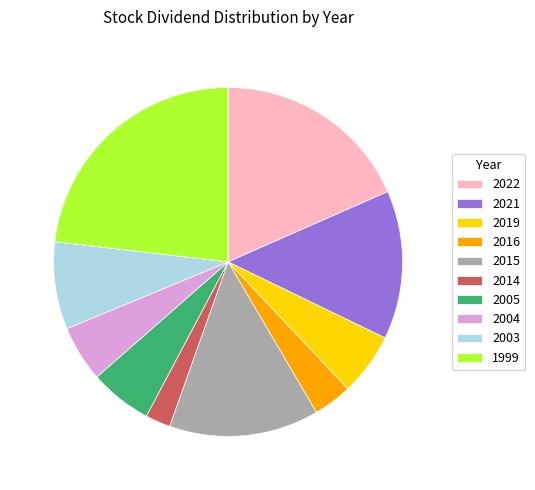

Which has a higher value, 2004 or 2003?

2003